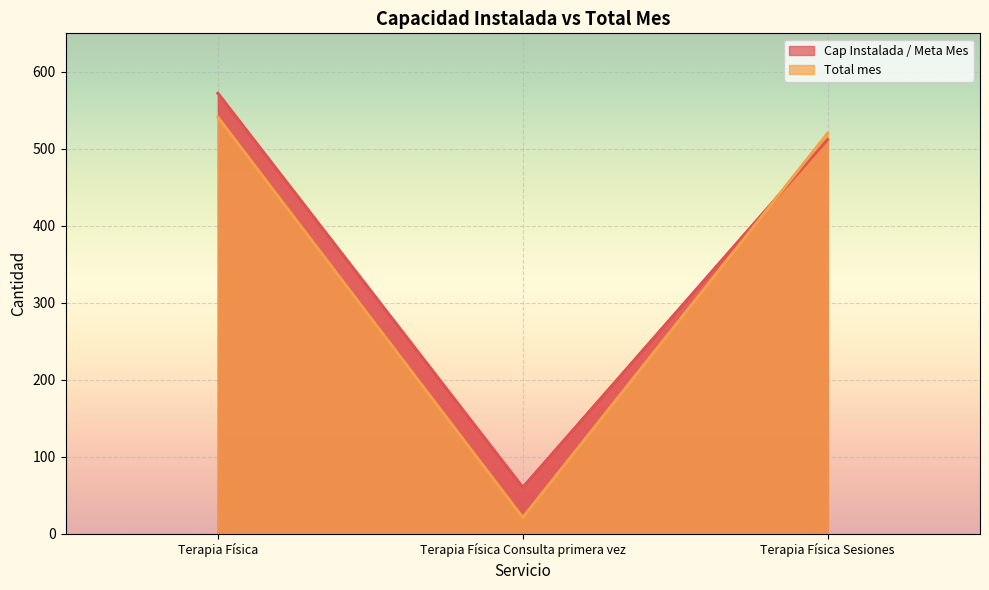

What is the label of the 3rd point from the left?

Terapia Física Sesiones